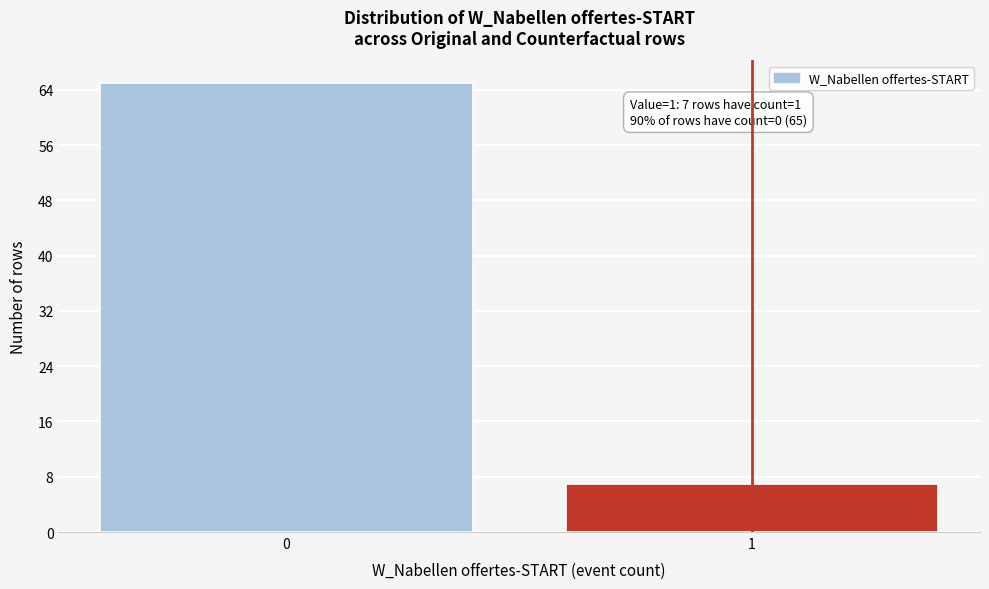

Reading left to right, transcribe all the data shown in this chart.

65	7